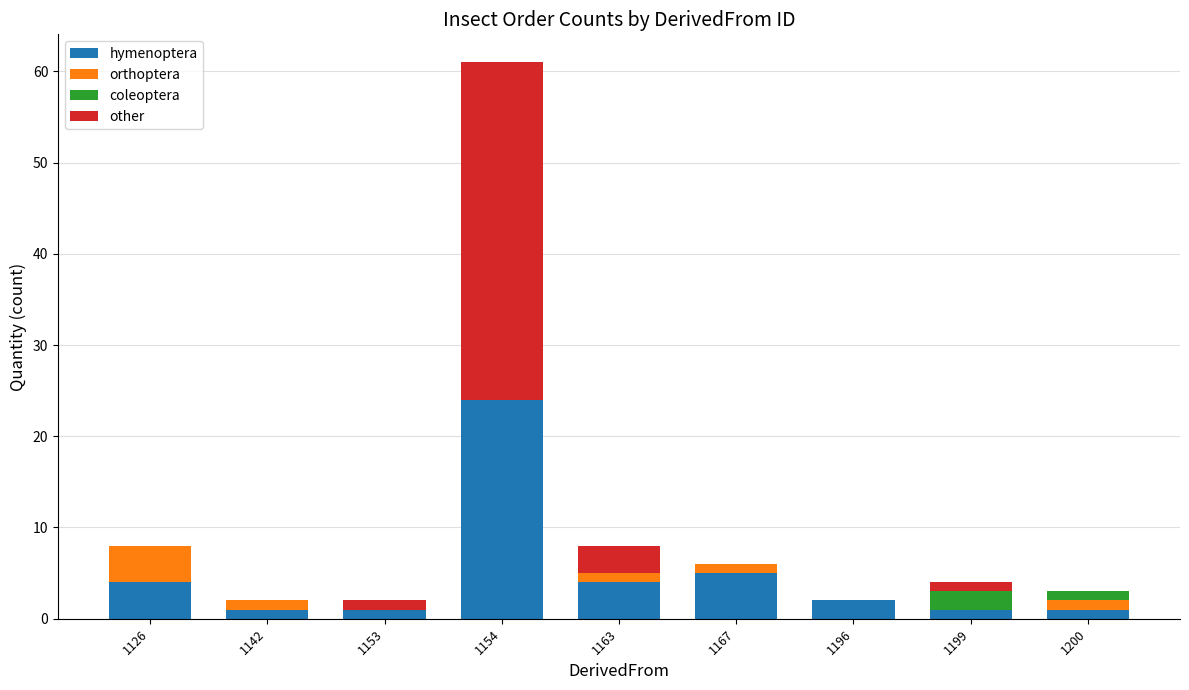

How many series are shown in this chart?

4